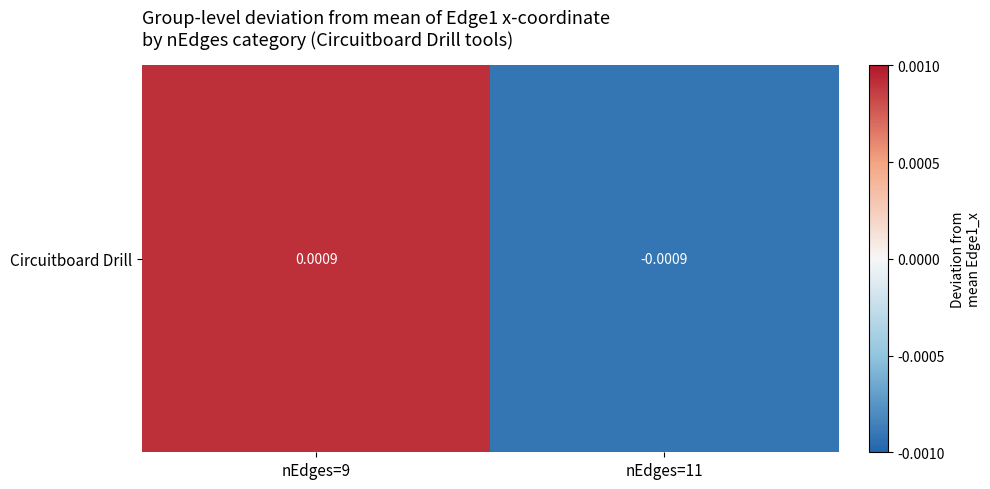

The chart shows a value of 0.0 at nEdges=9. True or false?

False